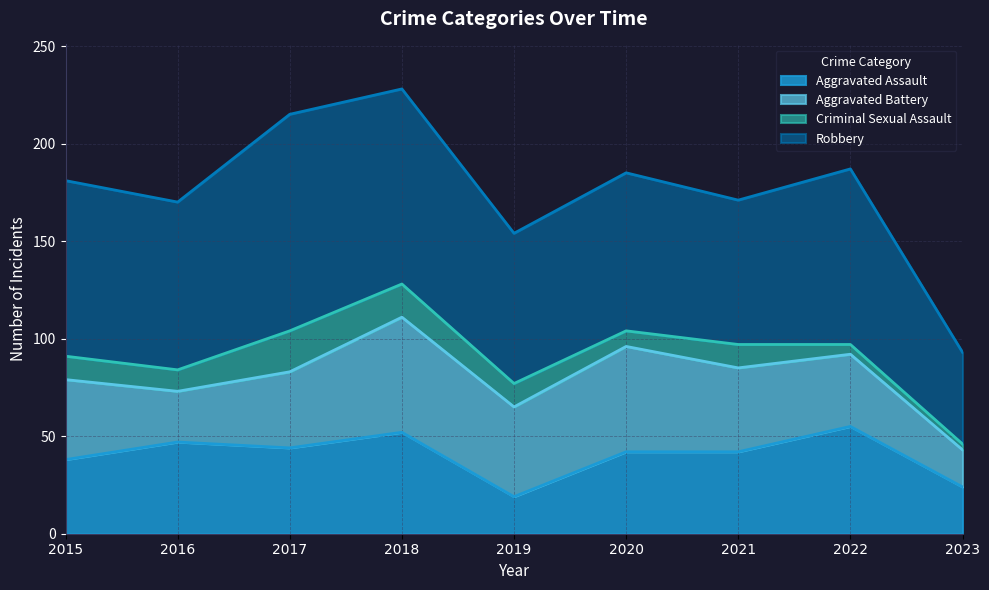

What are all the series names shown in the legend?

Aggravated Assault, Aggravated Battery, Criminal Sexual Assault, Robbery